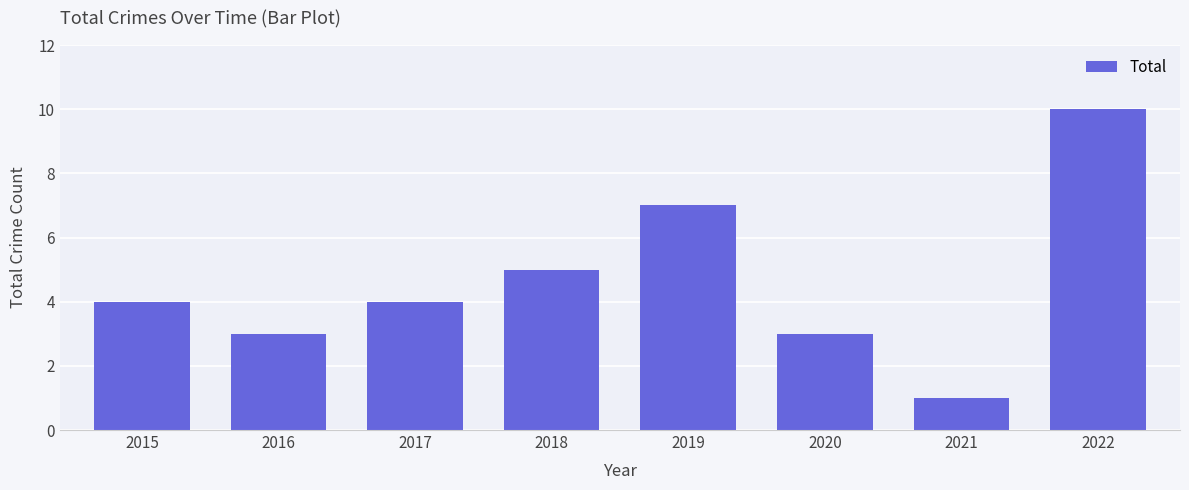

What value does the data have at 2016?

3